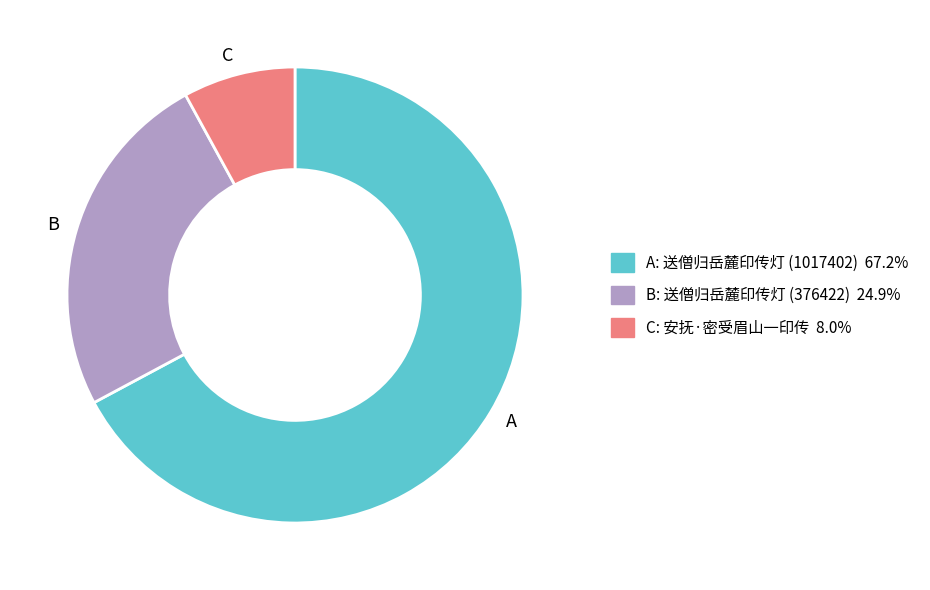

Is there a majority slice in this chart?

Yes